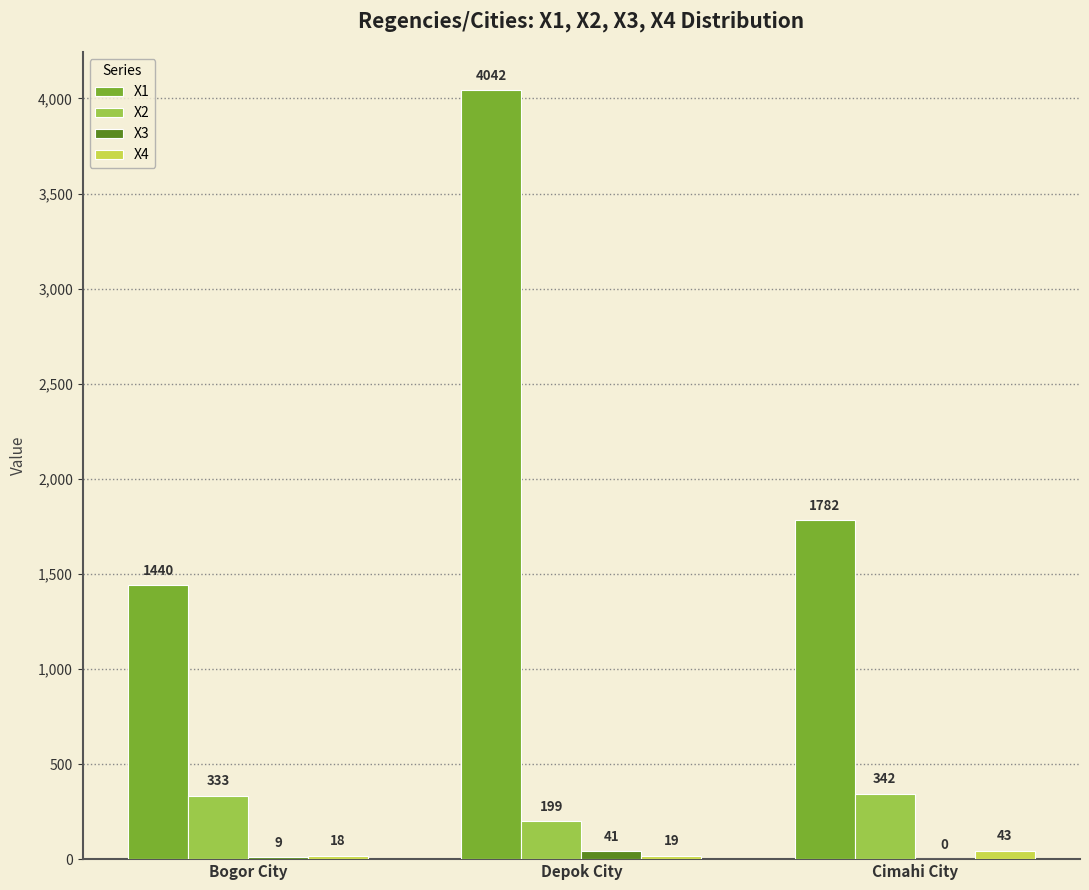

Which category has the highest value in the X4 series?

Cimahi City